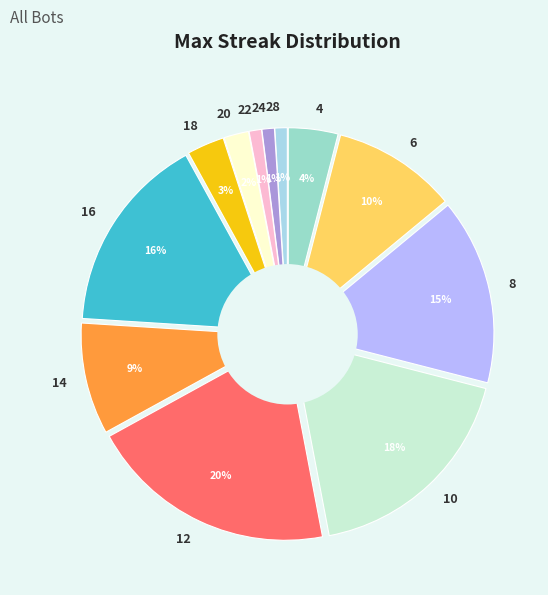

Which slice is the smallest?

28